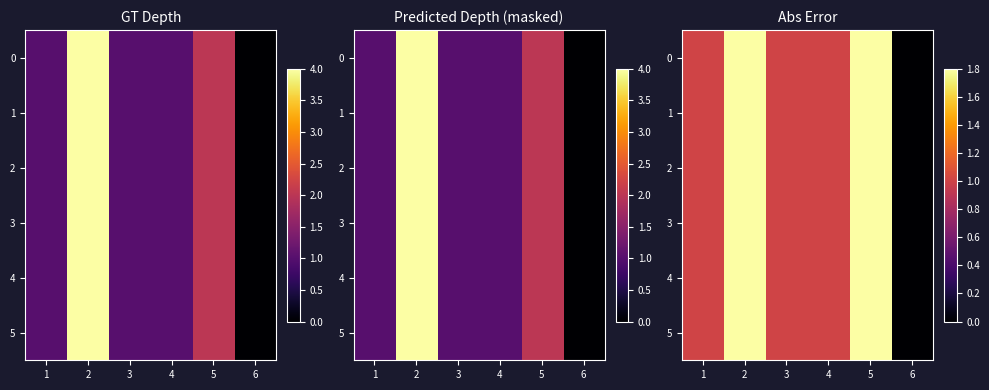

How many positive values does the 0 series have?

5